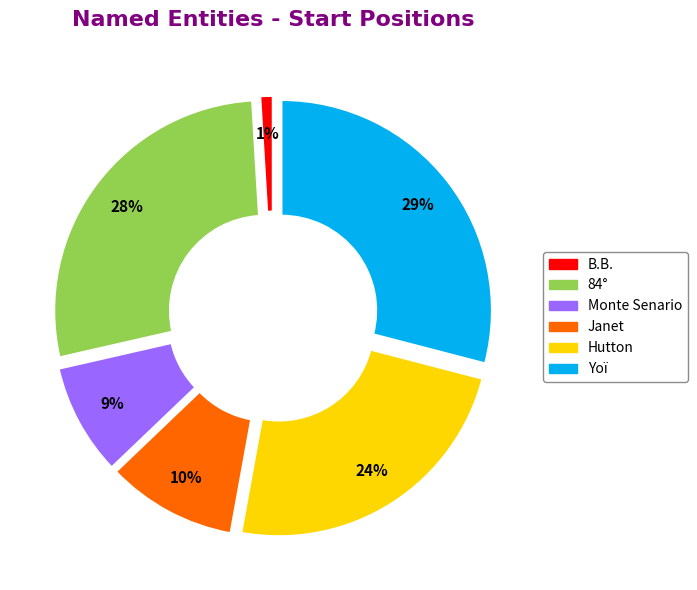

What is the smallest slice in the pie chart?

B.B.